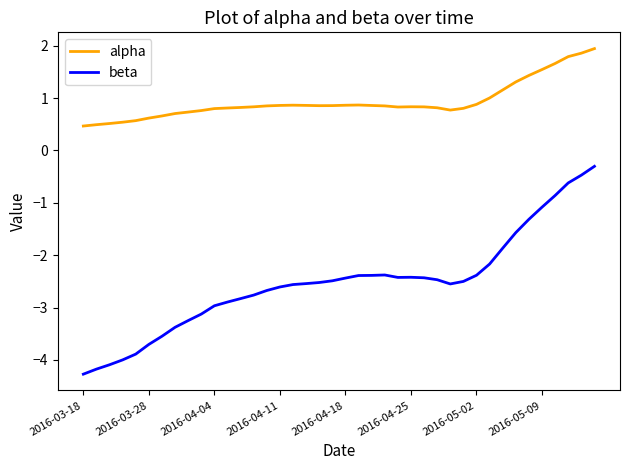

How many lines are shown in the chart?

2